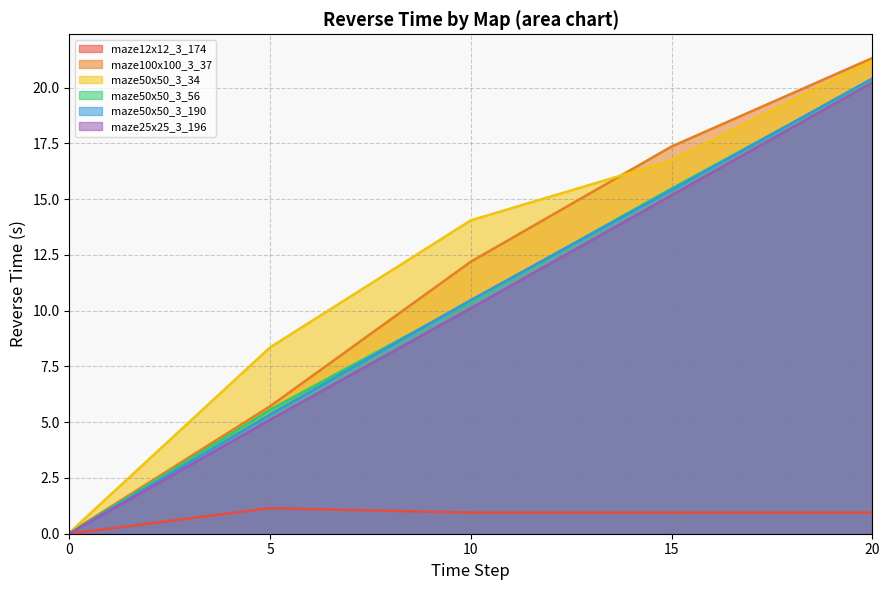

What is the average value of the mazes/maze25x25_3_196.txt series?

10.1